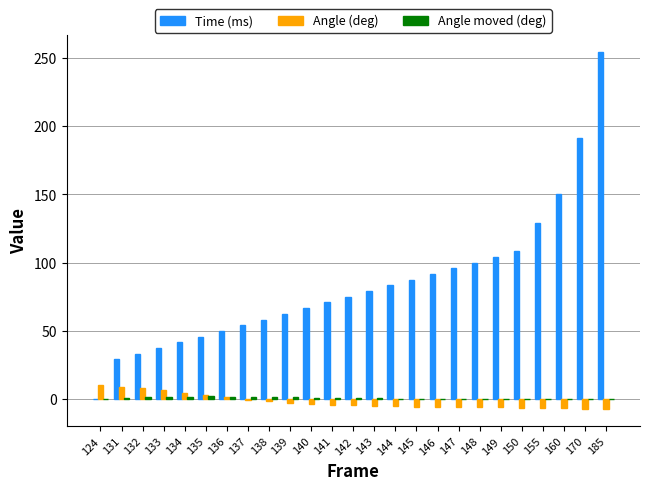

Count the number of data series in this chart.

3